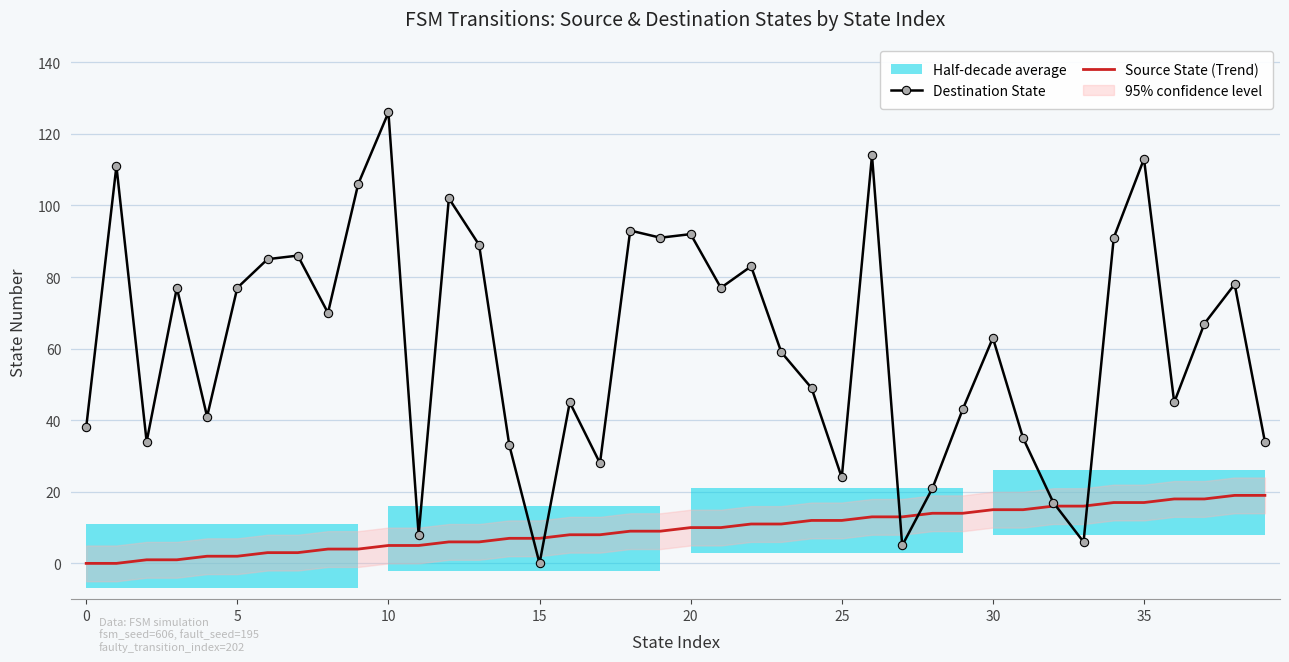

What is the highest value of the Source State (Trend) series?

19